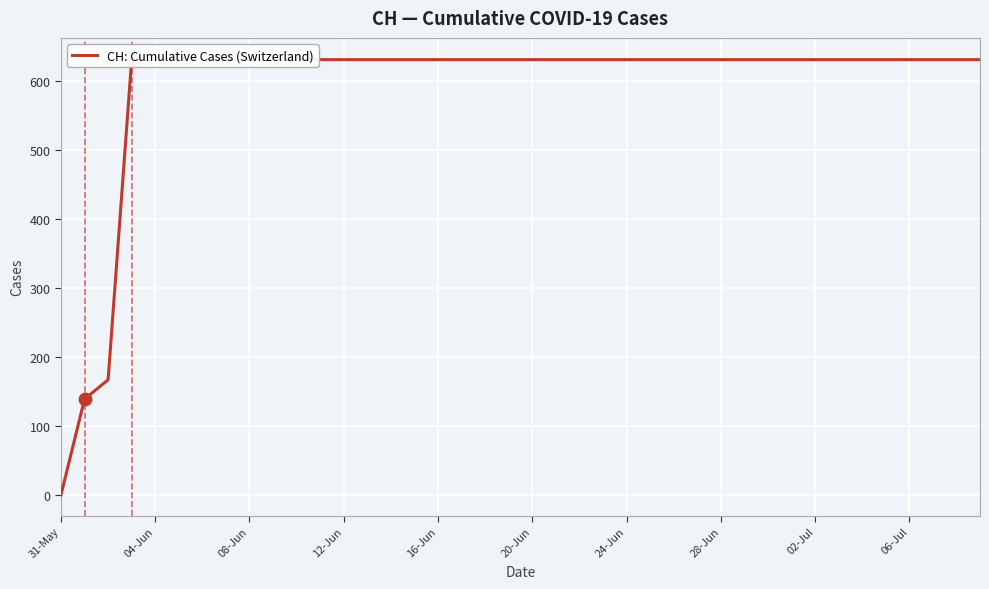

True or false: the data shows 59 at 08-Jun.

False